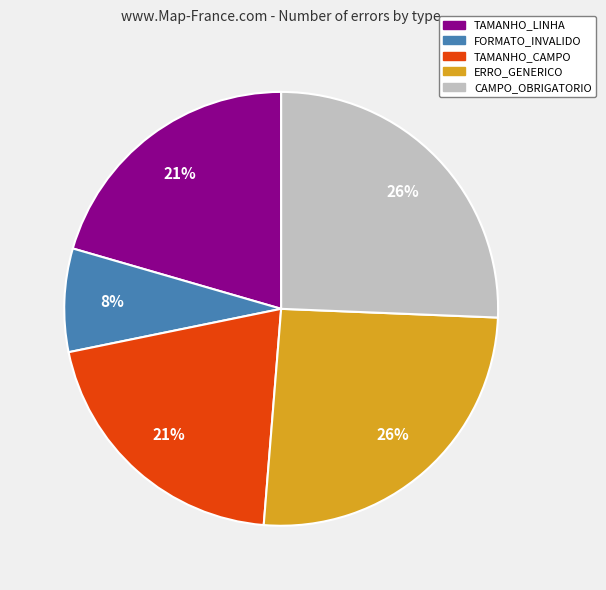

Does any single category account for the majority?

No